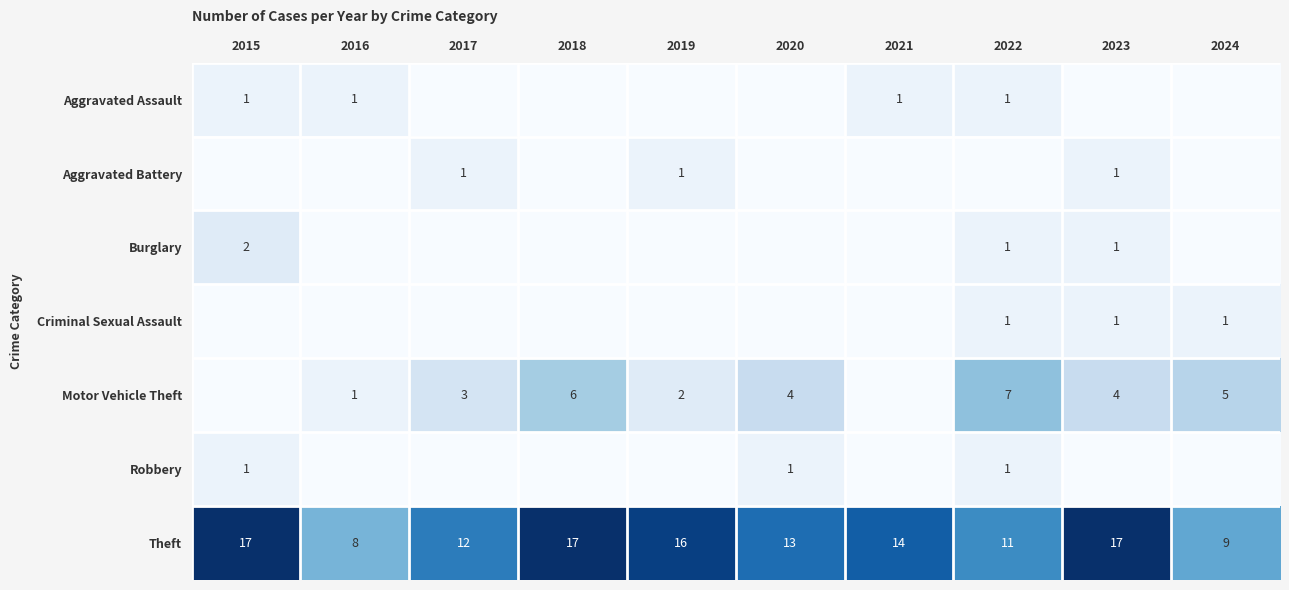

True or false: Aggravated Assault has a value of 0 at 2015.

False